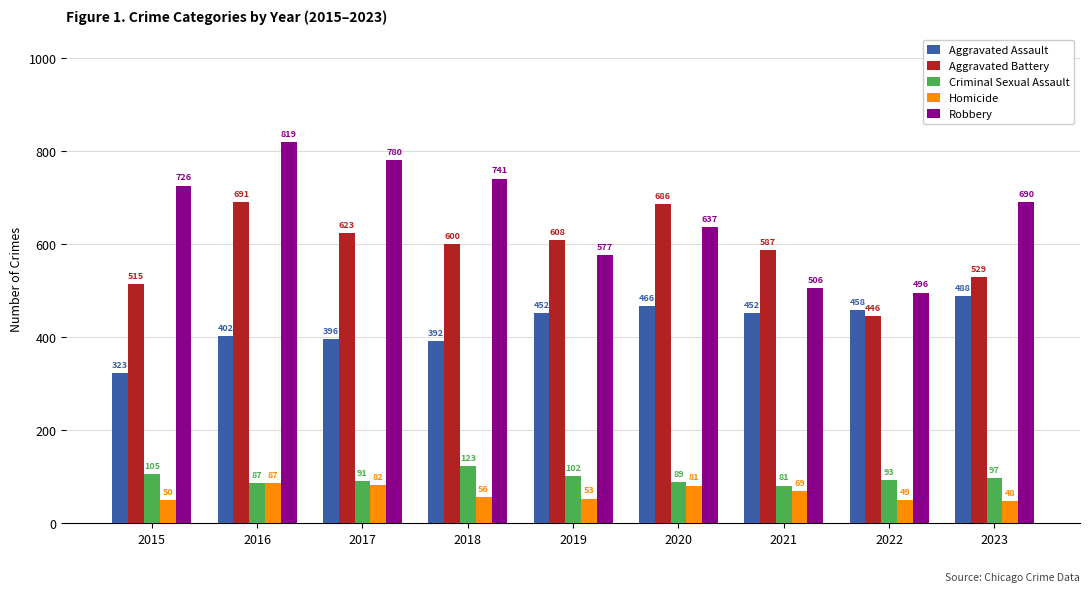

Which series has the largest range (max minus min)?

Robbery